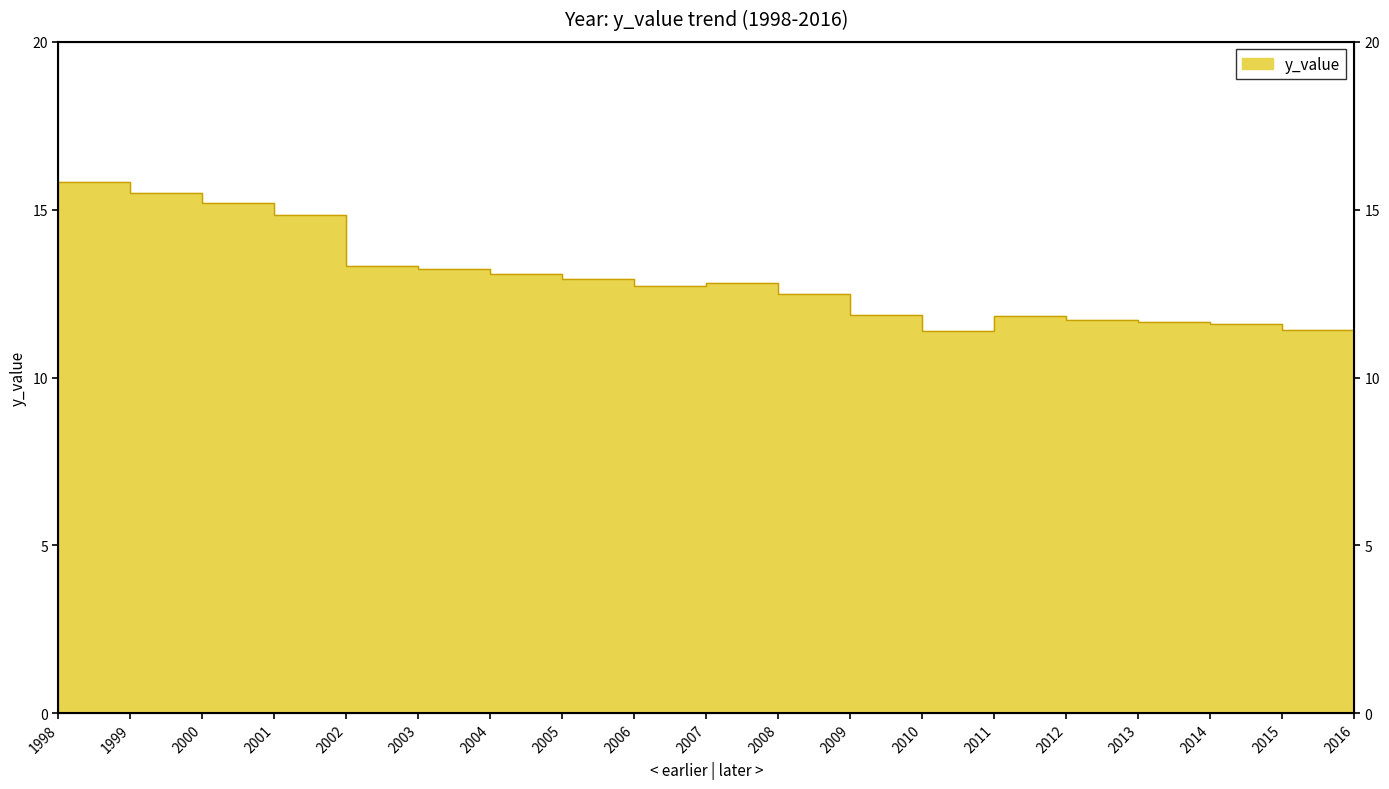

Where does the data first go above 12?

1998